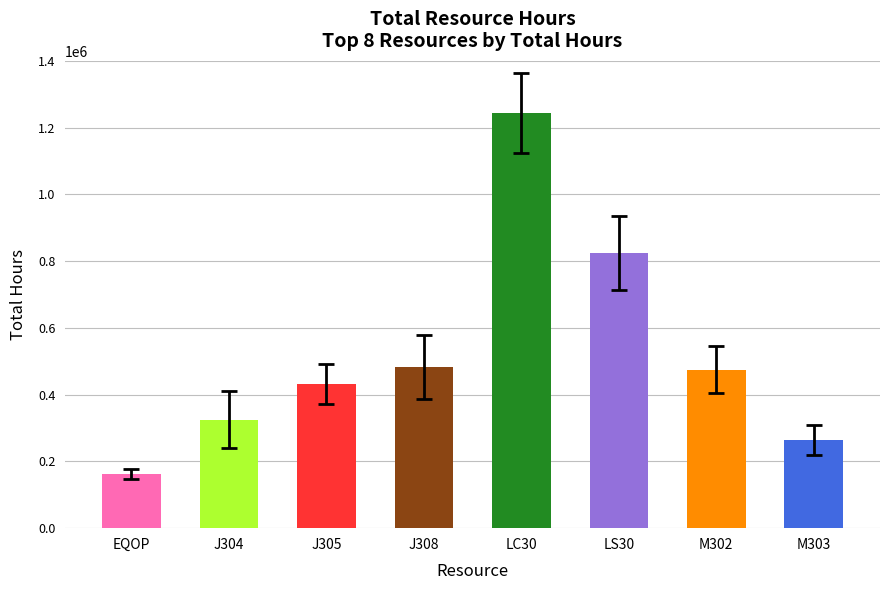

What is the greatest value displayed?

1242744